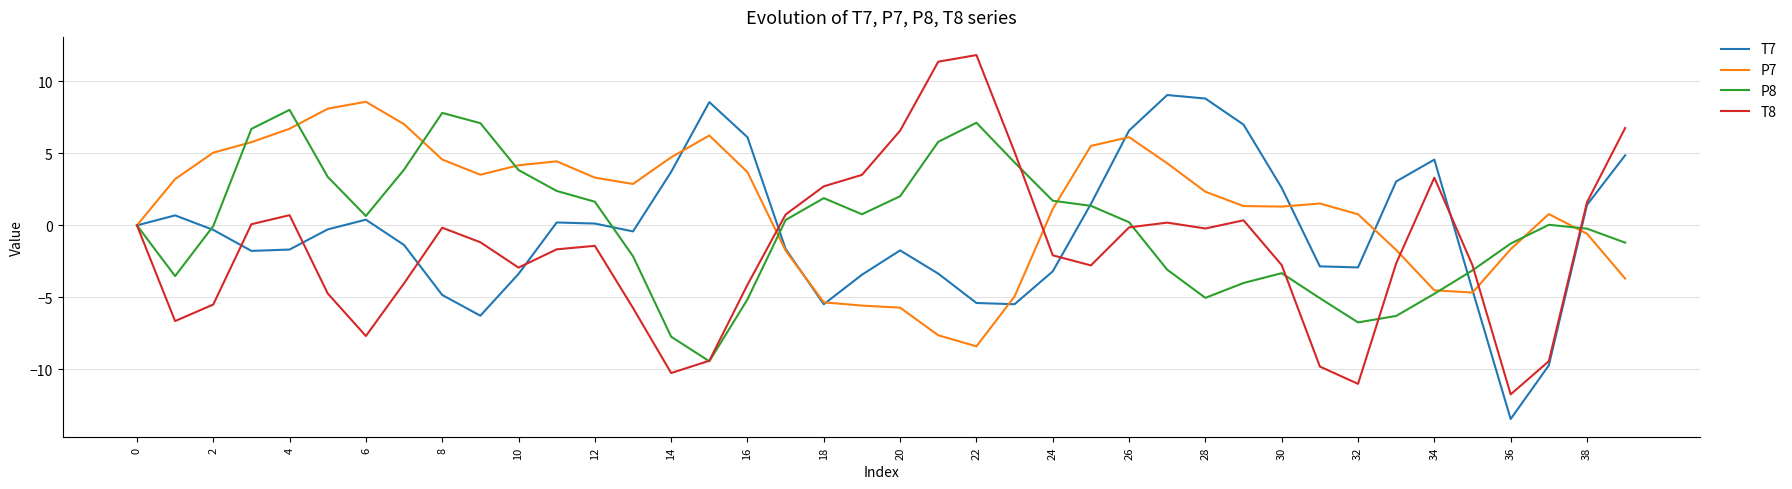

What is the maximum value shown in the chart?

11.8